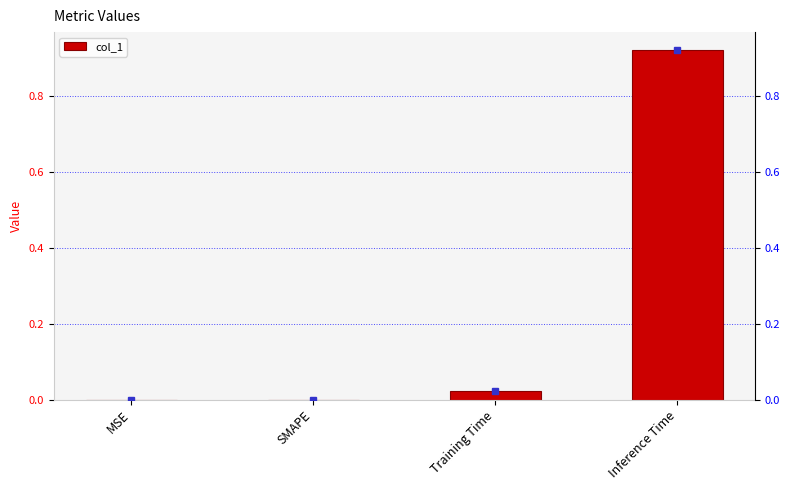

The chart shows a value of 1.6 at Inference Time. True or false?

False